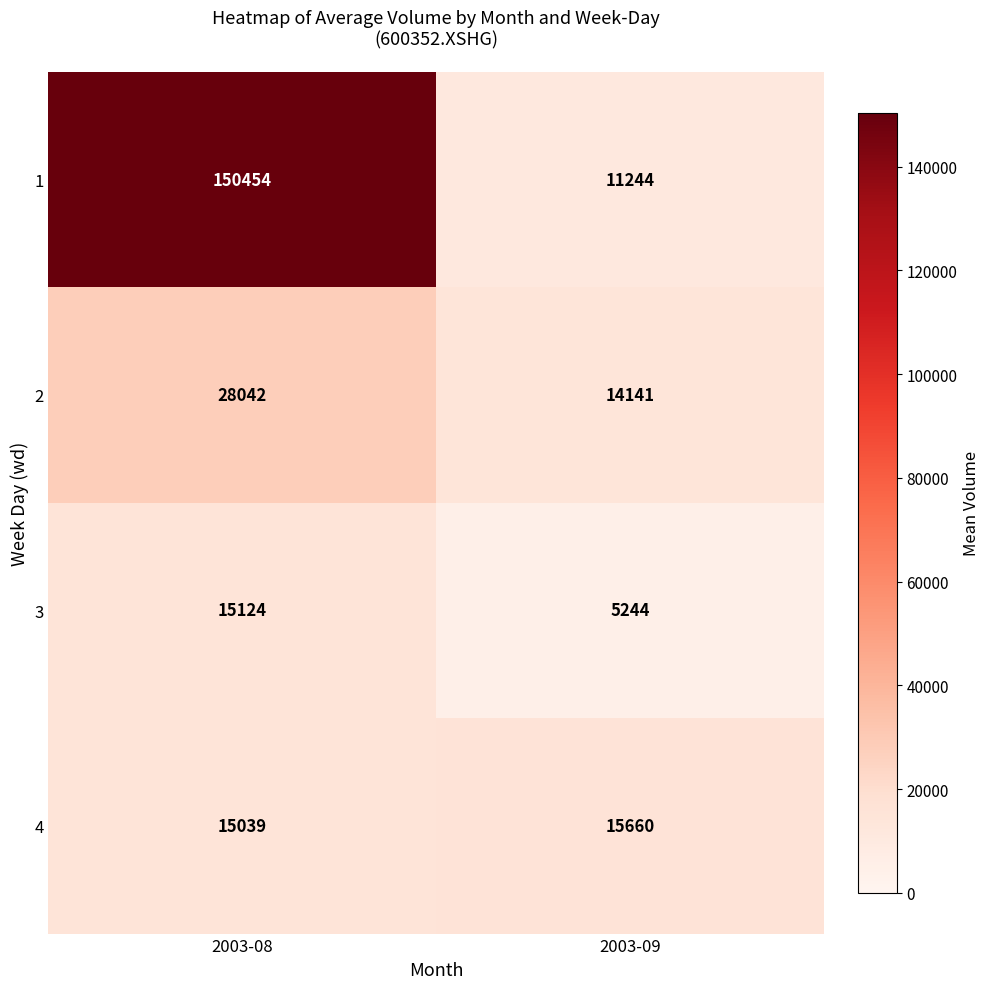

True or false: 4 has a value of 10216 at 2003-09.

False